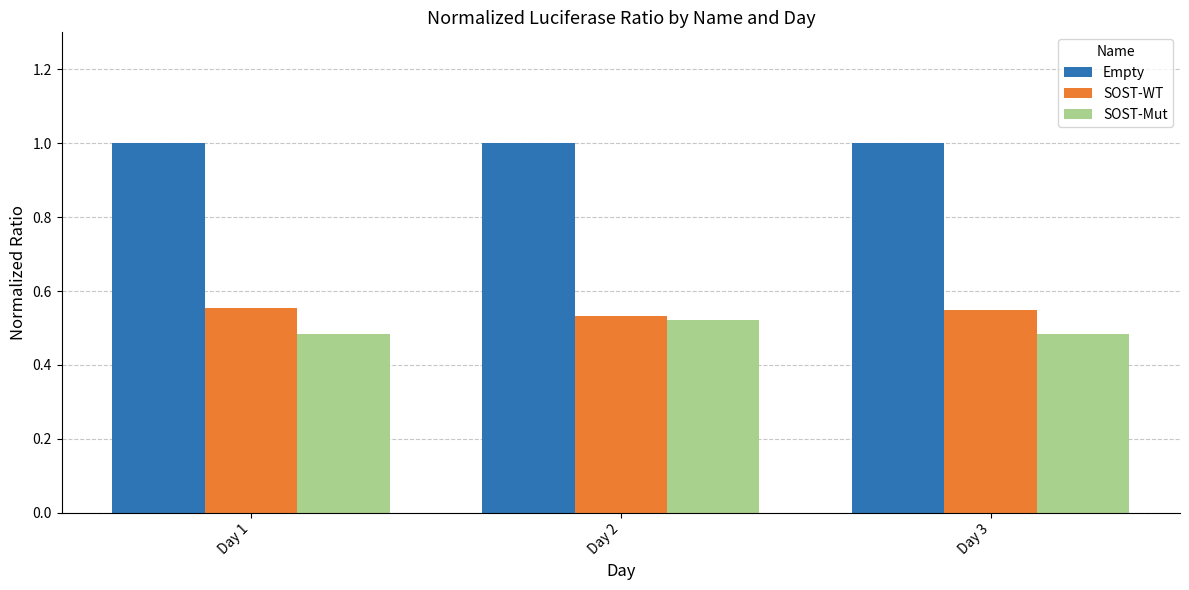

What is the maximum value for Empty?

1.0